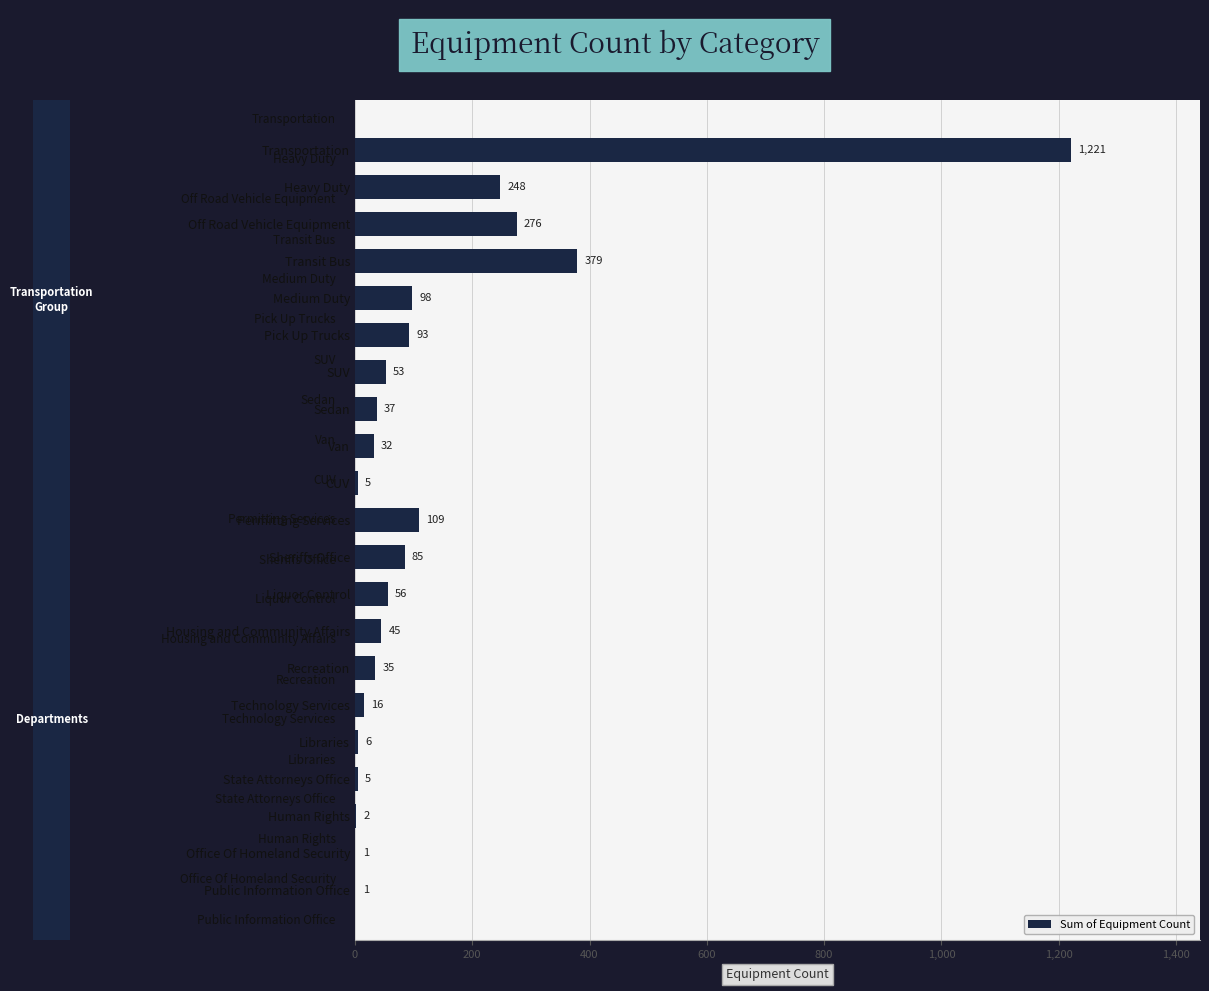

The chart shows a value of 5 at State Attorneys Office. True or false?

True